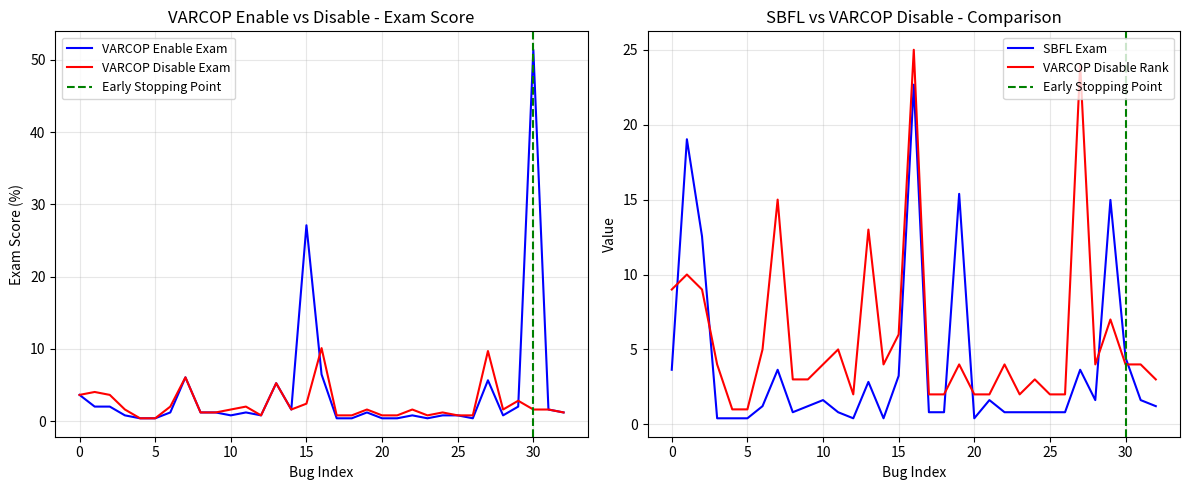

Is it true that VARCOP Disable Exam equals 0.8 at 20?

True